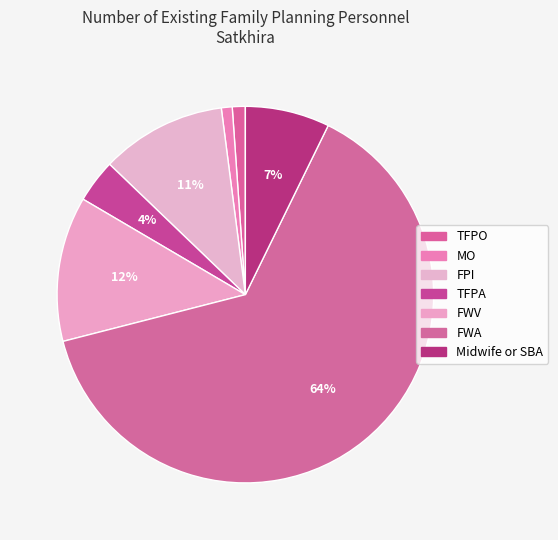

Which has a higher value, TFPA or FWA?

FWA